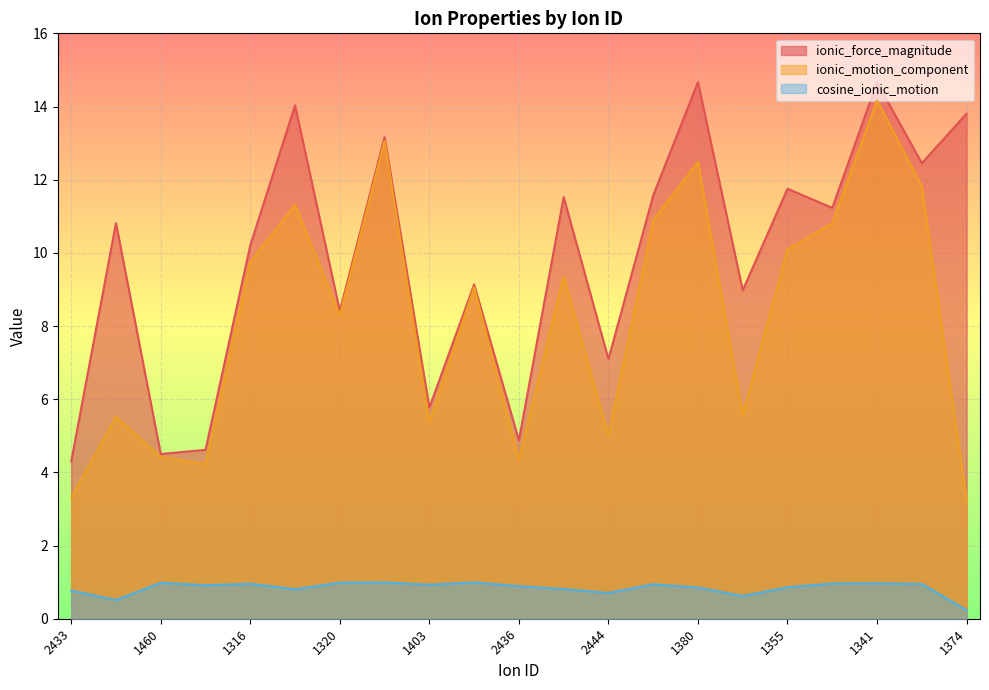

True or false: ionic_force_magnitude and cosine_ionic_motion intersect in this chart.

False